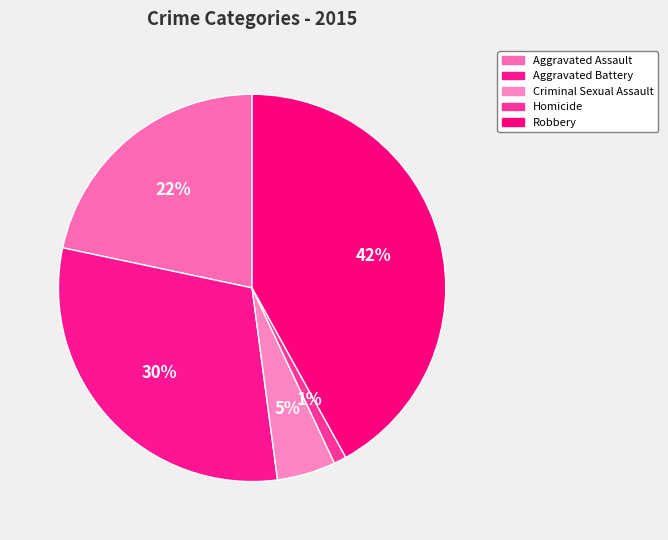

Is the sum of Homicide and Aggravated Assault greater than half?

No